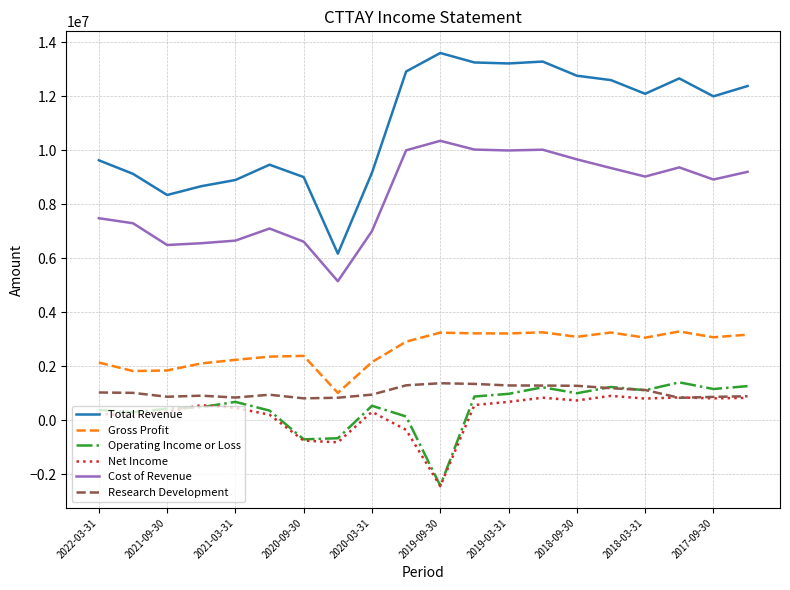

True or false: Net Income and Total Revenue cross at least once.

False